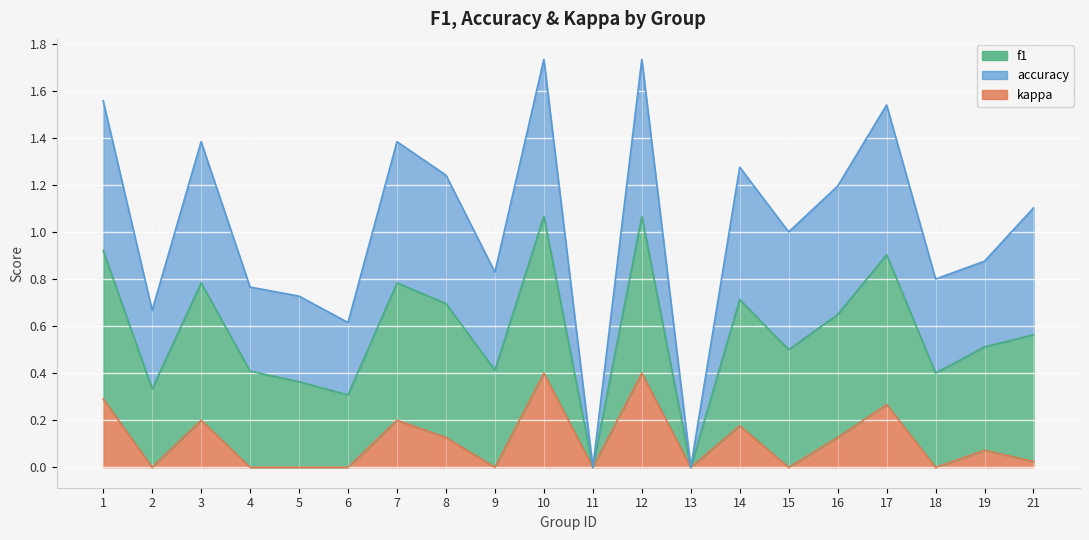

Does the chart display data point markers on the line(s)?

No